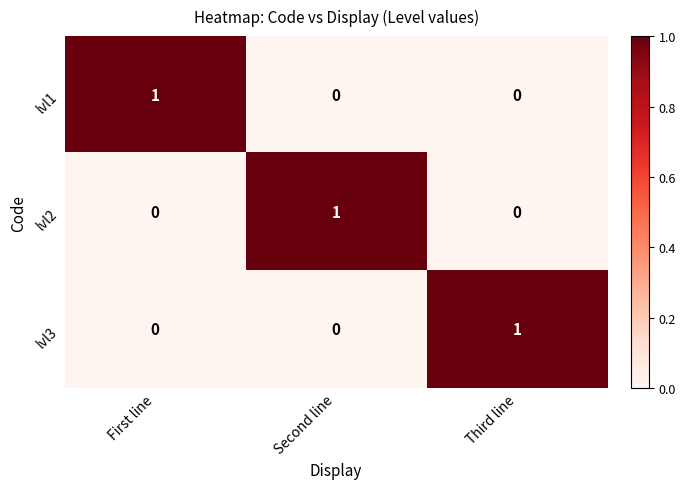

The value of lvl2 at First line is 1. True or false?

False